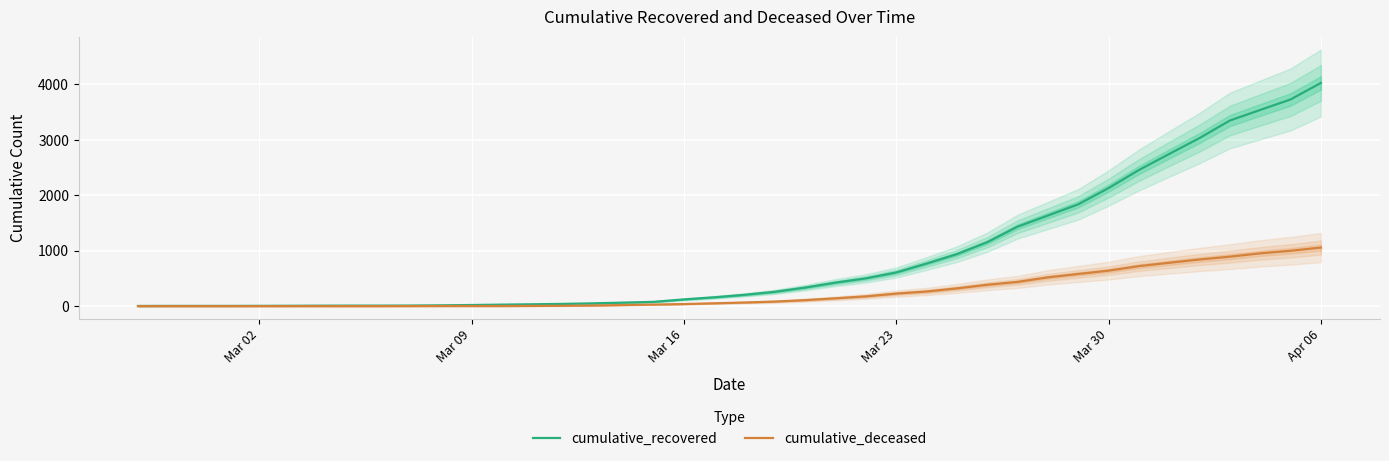

Rank the series by their average value, from lowest to highest.

cumulative_deceased, cumulative_recovered